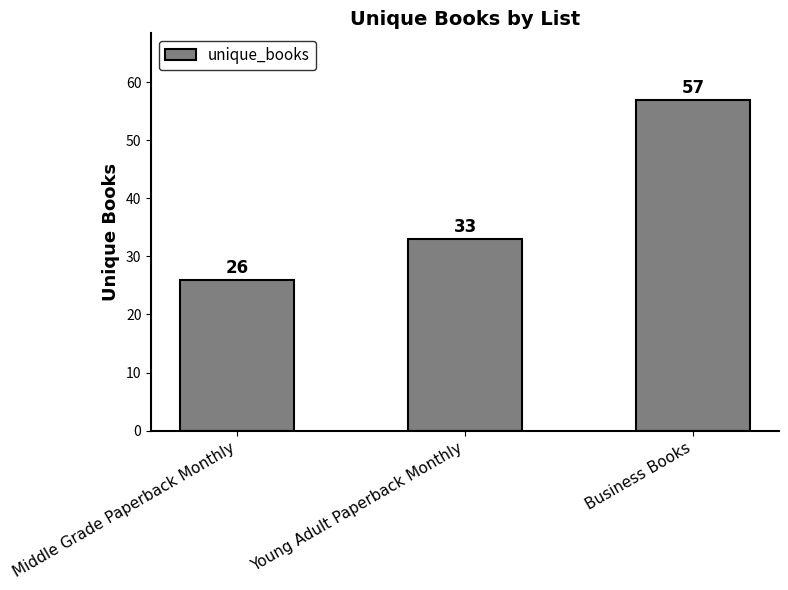

What is the value of the 2nd bar from the left?

33